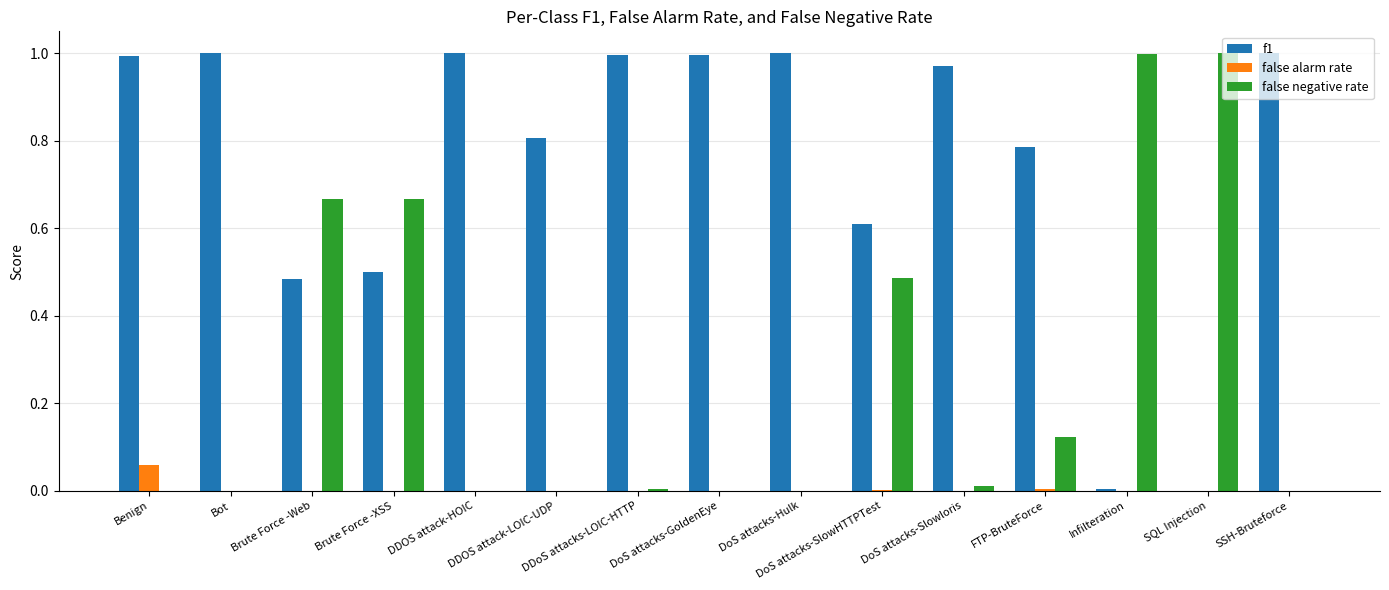

Which series has the largest total across all categories?

f1